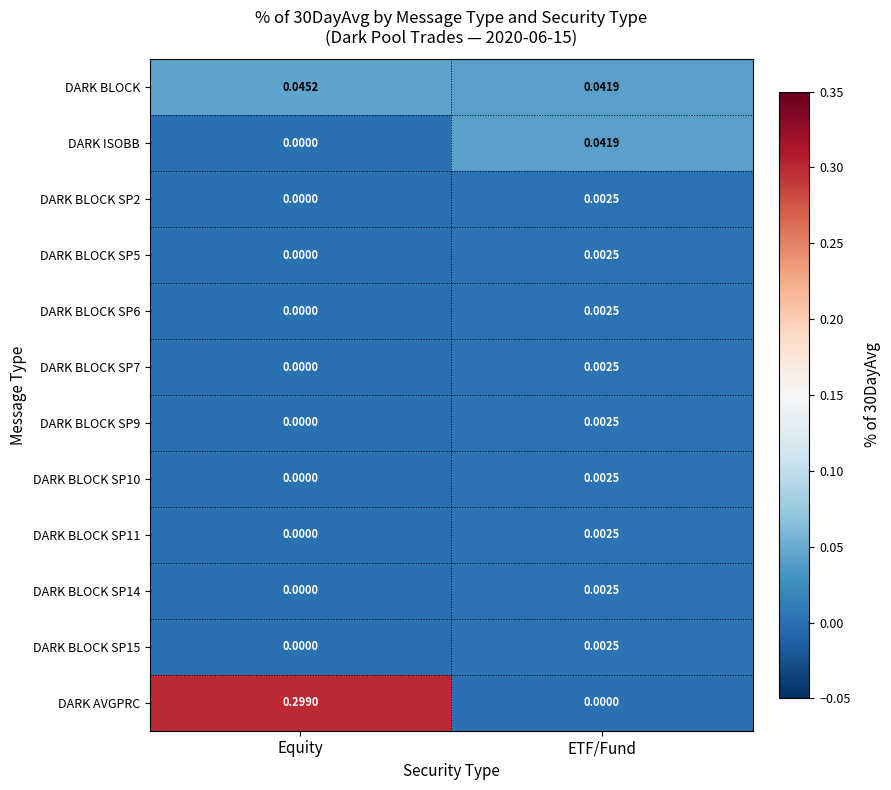

Between Equity and ETF/Fund, which series saw the biggest shift?

DARK AVGPRC